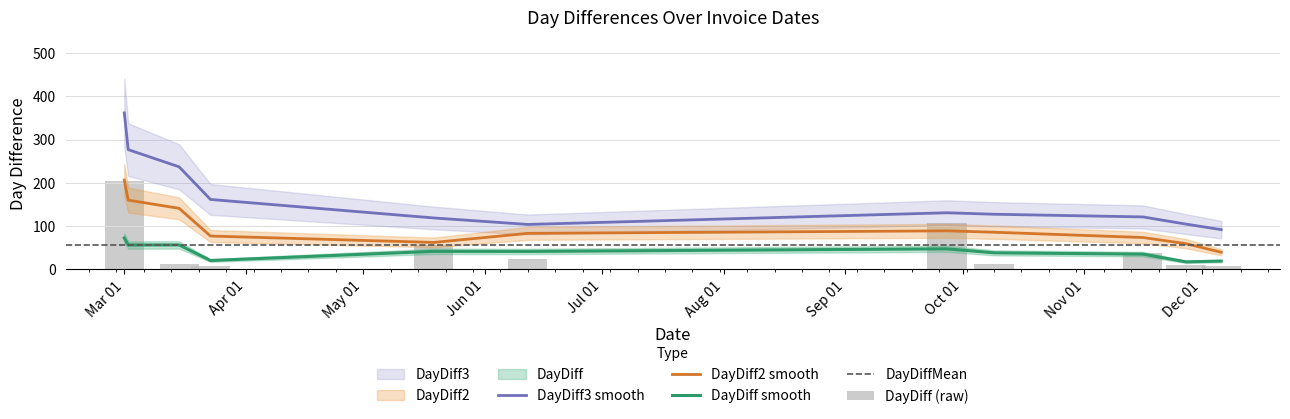

What is the label of the 4th bar from the right?

2017-10-09